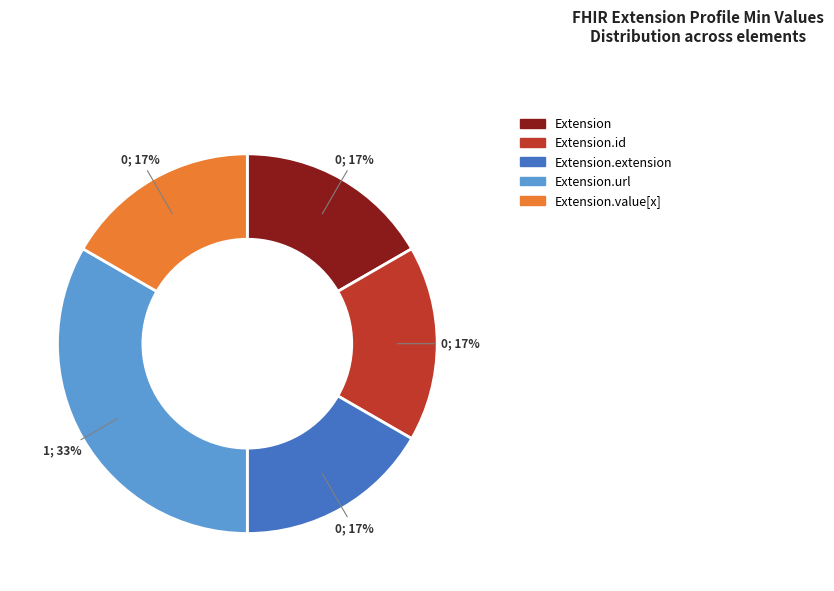

Does any single category account for the majority?

No